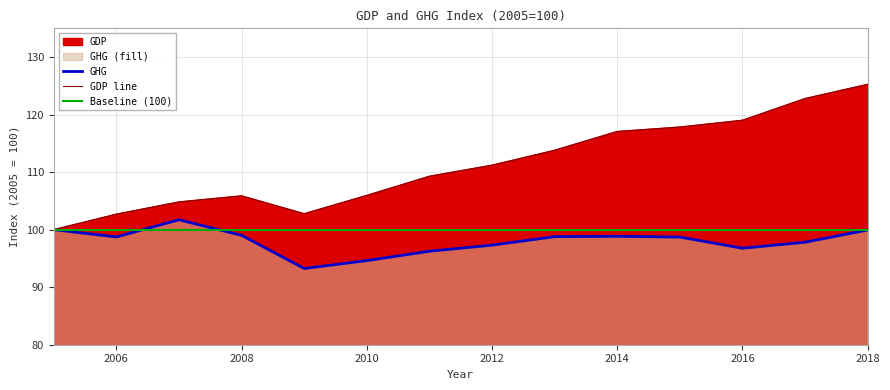

The value of GHG at 2016 is 23.5. True or false?

False